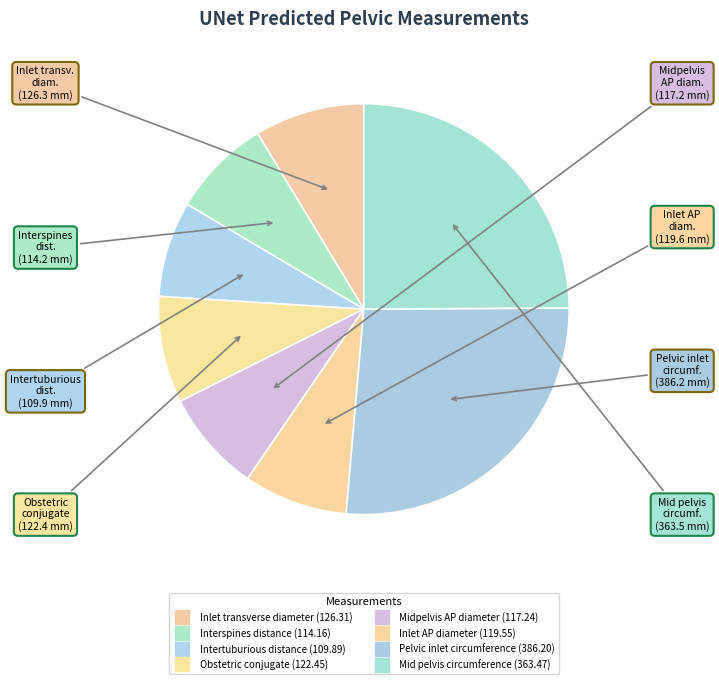

Count the number of slices in the pie.

8